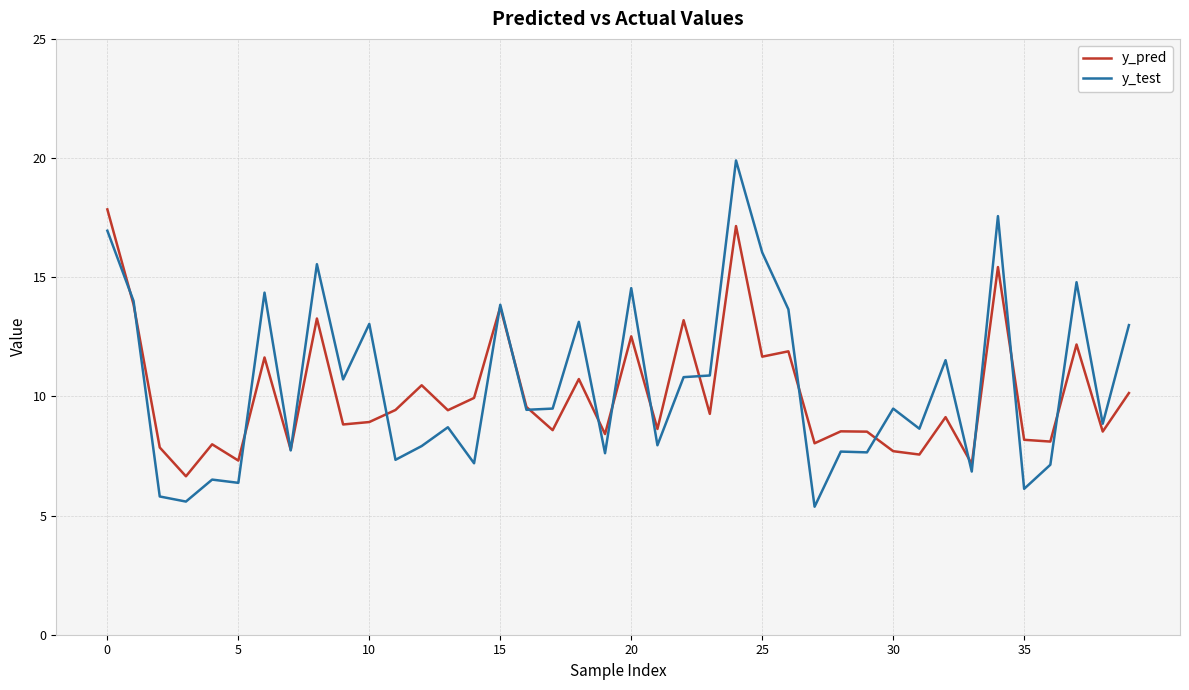

Which series has the widest spread of values?

y_test